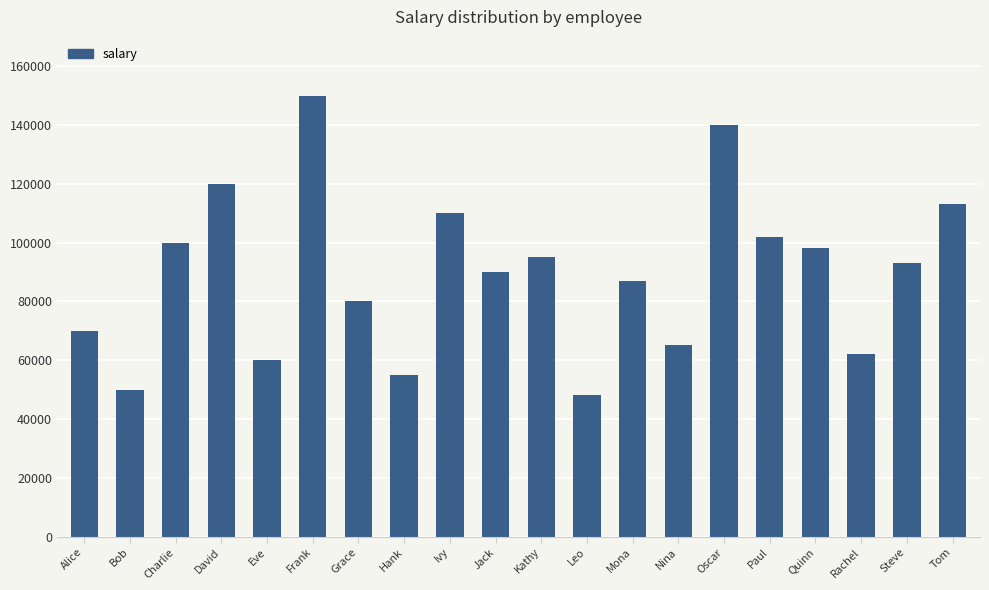

List the labels in order of value, smallest first.

Leo, Bob, Hank, Eve, Rachel, Nina, Alice, Grace, Mona, Jack, Steve, Kathy, Quinn, Charlie, Paul, Ivy, Tom, David, Oscar, Frank